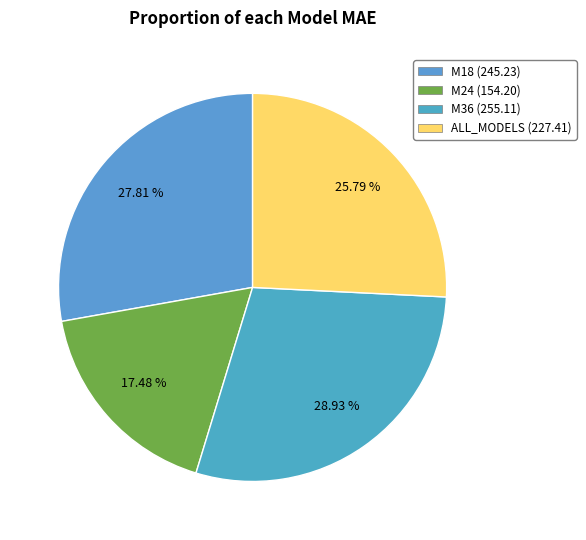

What is the ratio of the value at M24 to the value at M18?

0.6